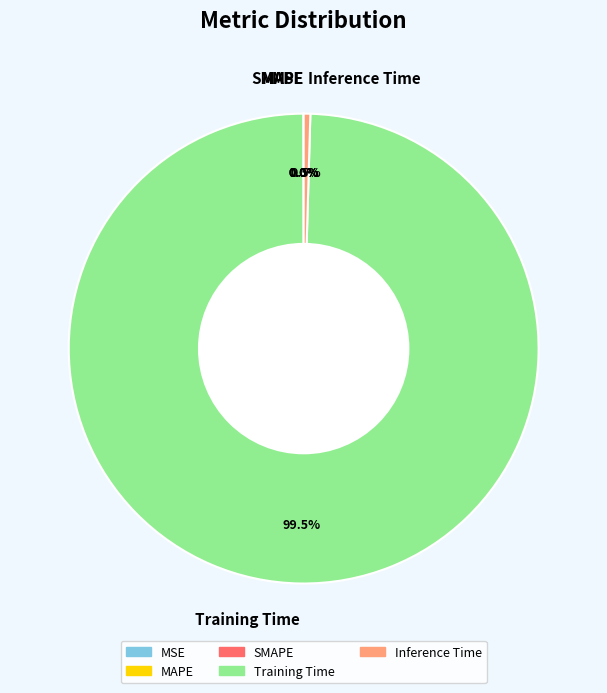

What percentage is NOT represented by Inference Time?

99.5%